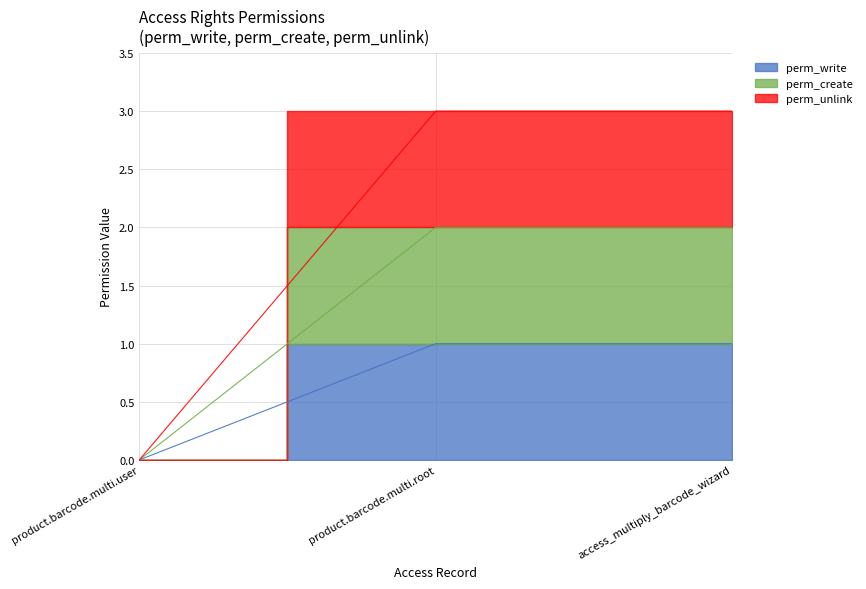

Rank the series by their maximum value, from lowest to highest.

perm_write, perm_create, perm_unlink